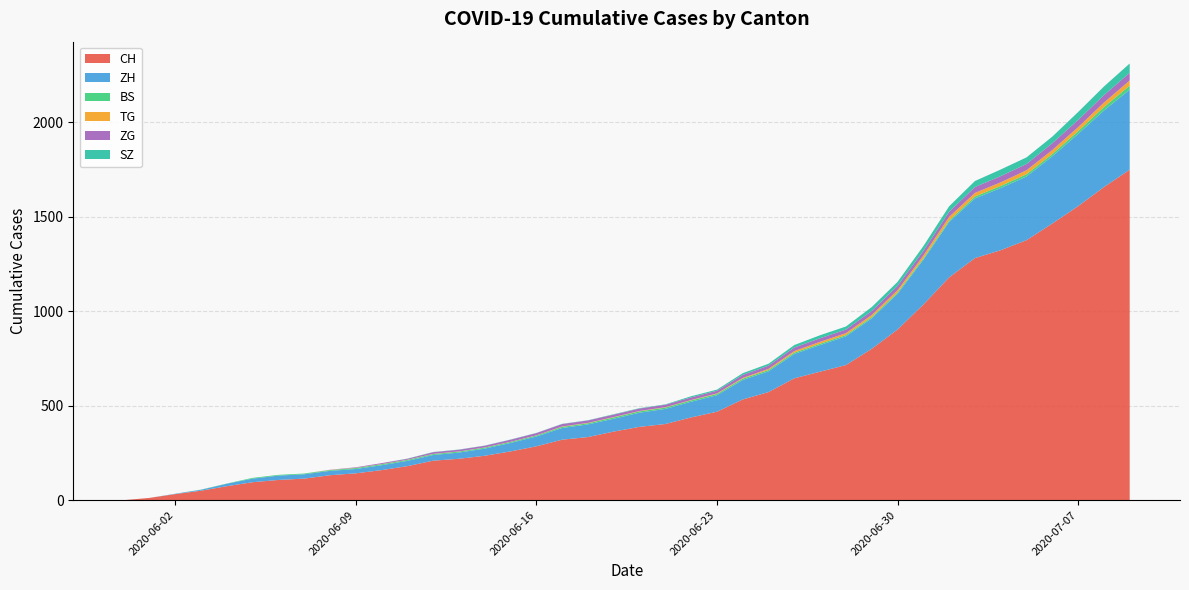

Which category has the lowest value in the BS series?

2020-05-31